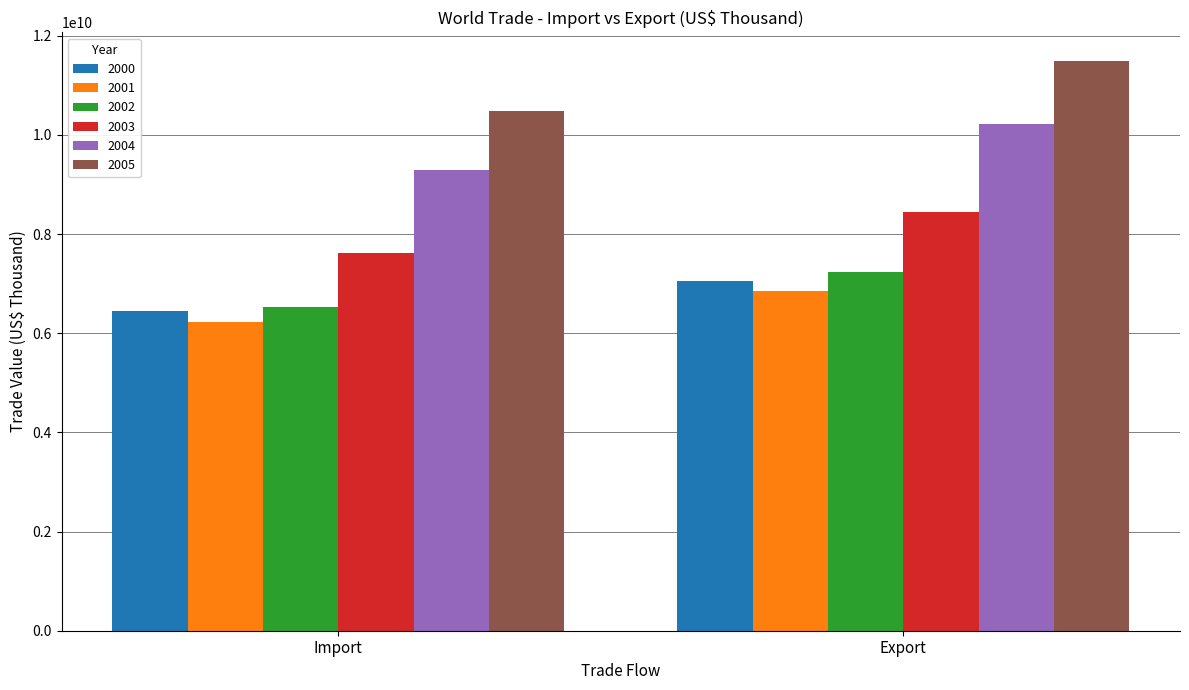

Are the bars horizontal?

No